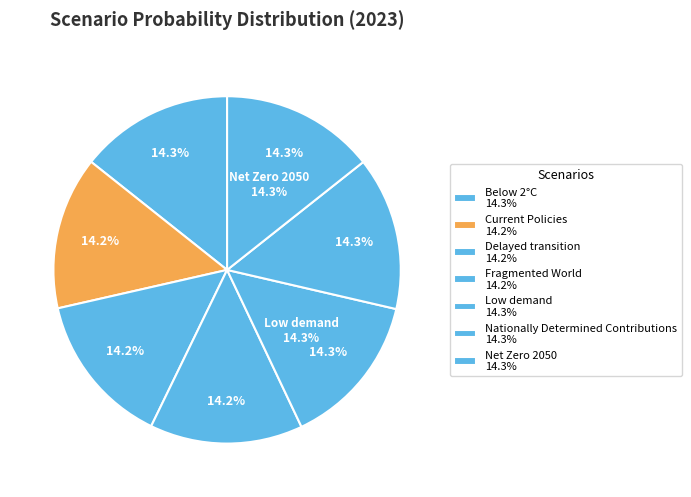

The Nationally Determined Contributions slice represents 14% of the pie. True or false?

True